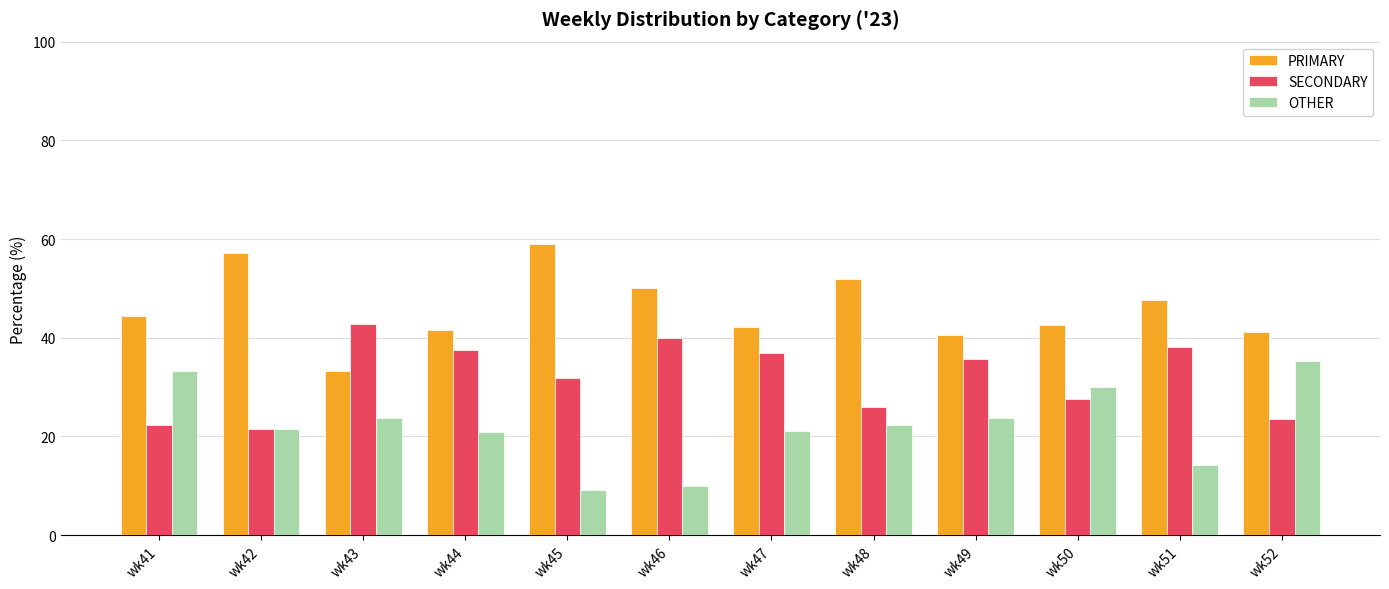

True or false: OTHER has a value of 23.8 at wk43.

True